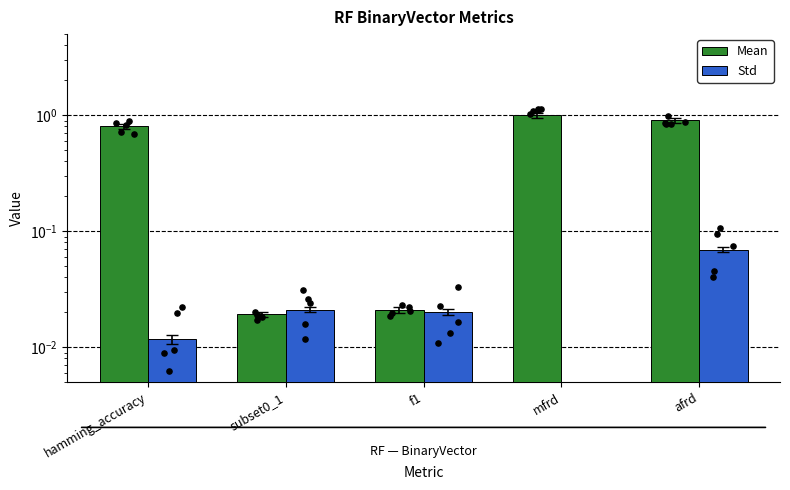

Which series has the widest spread of Y values?

Mean